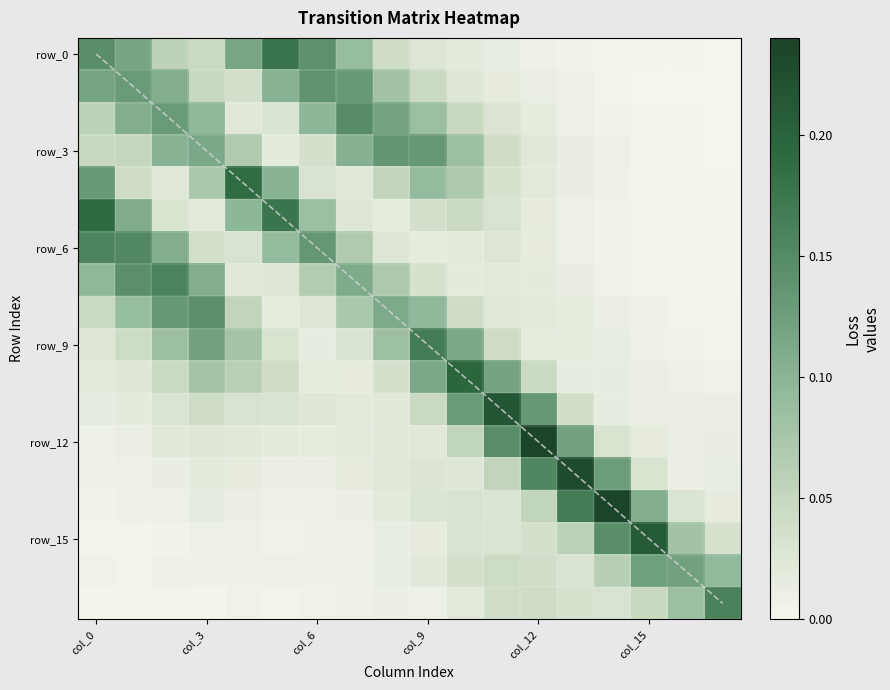

Which series has the largest total across all categories?

row_0